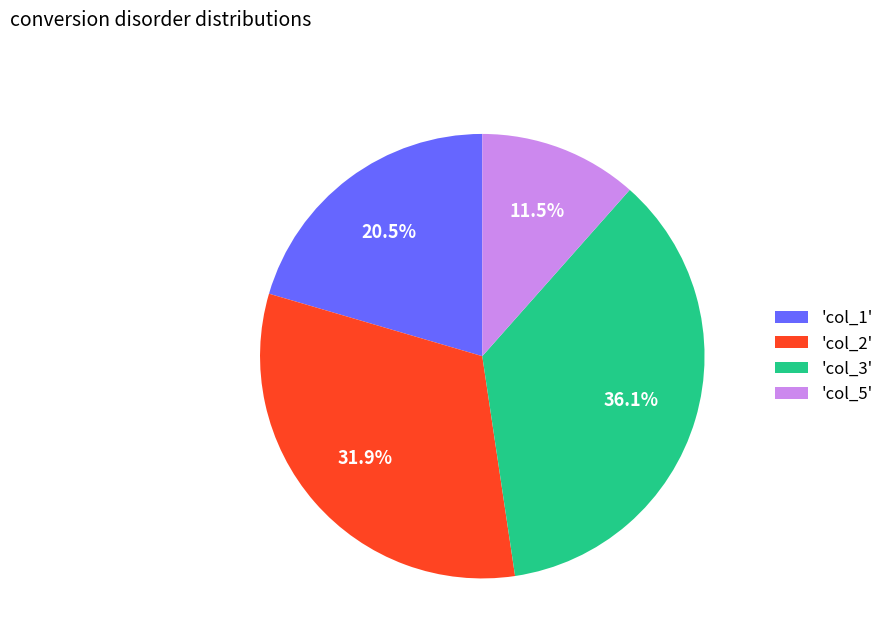

Which slice is the smallest?

'col_5'